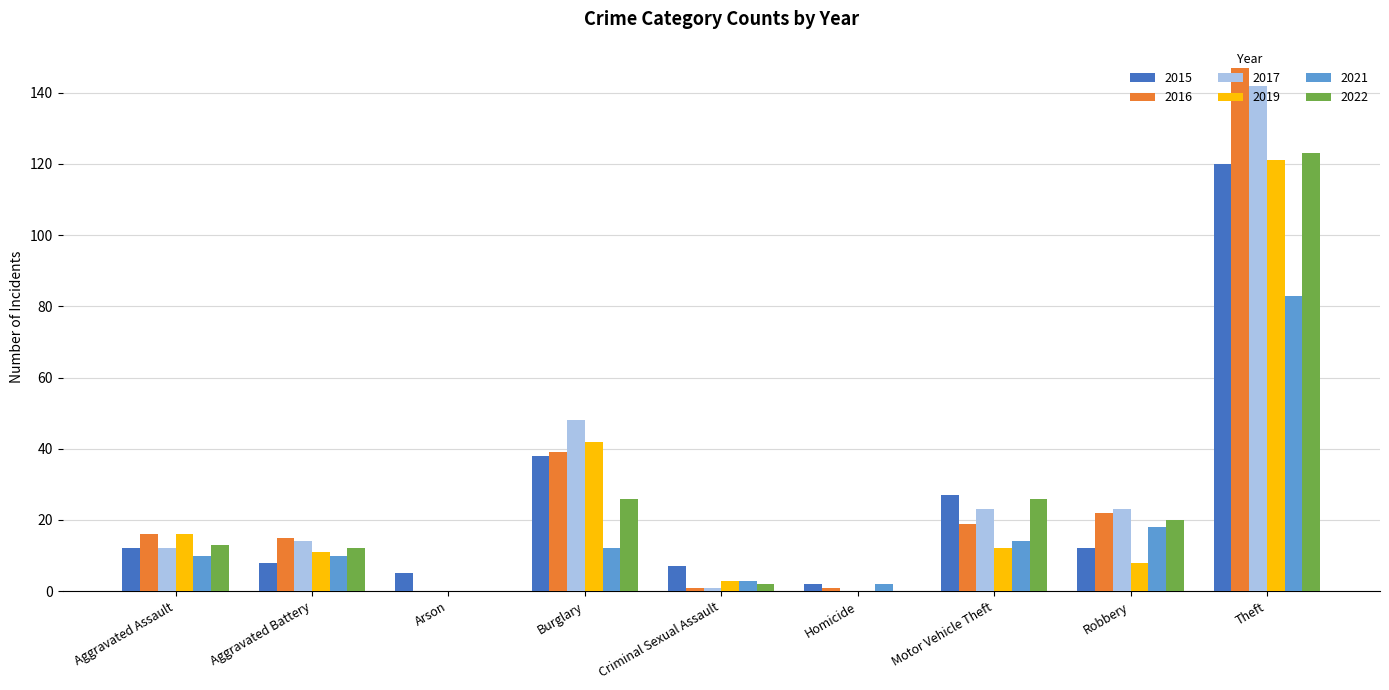

What are all the series names shown in the legend?

2015, 2016, 2017, 2019, 2021, 2022